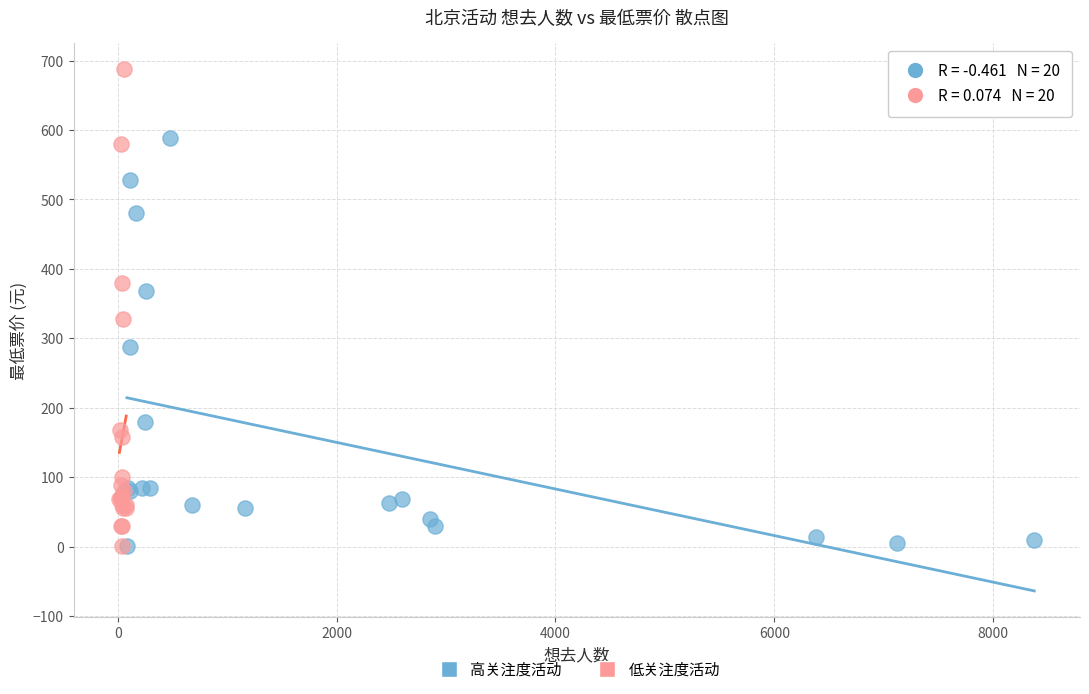

Which series has the largest Y range (max minus min)?

低关注度活动